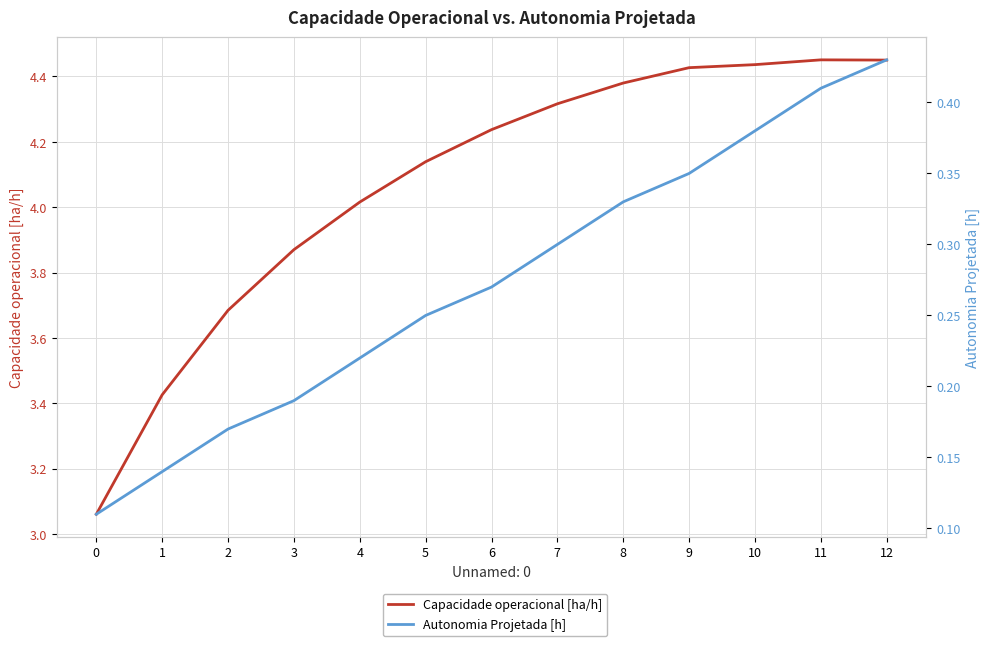

Which series changed the most between 0 and 10?

Capacidade operacional [ha/h]